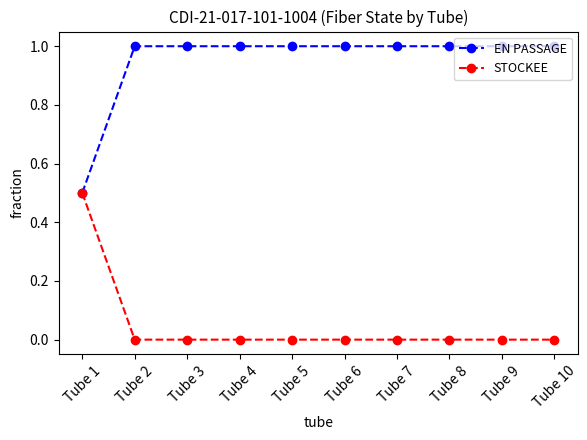

How many STOCKEE values are between 0 and 1?

10